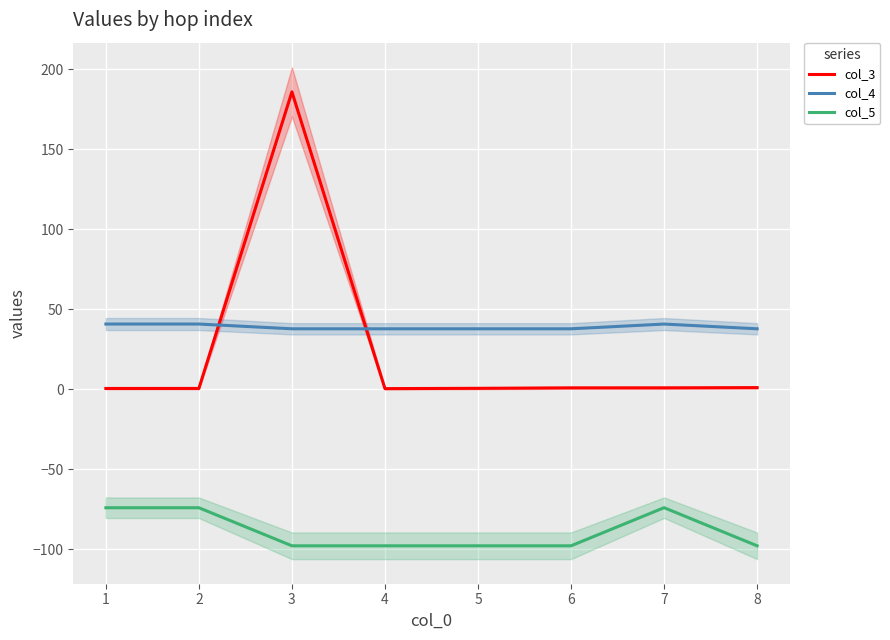

List the series in order of their peak value, lowest first.

col_5, col_4, col_3